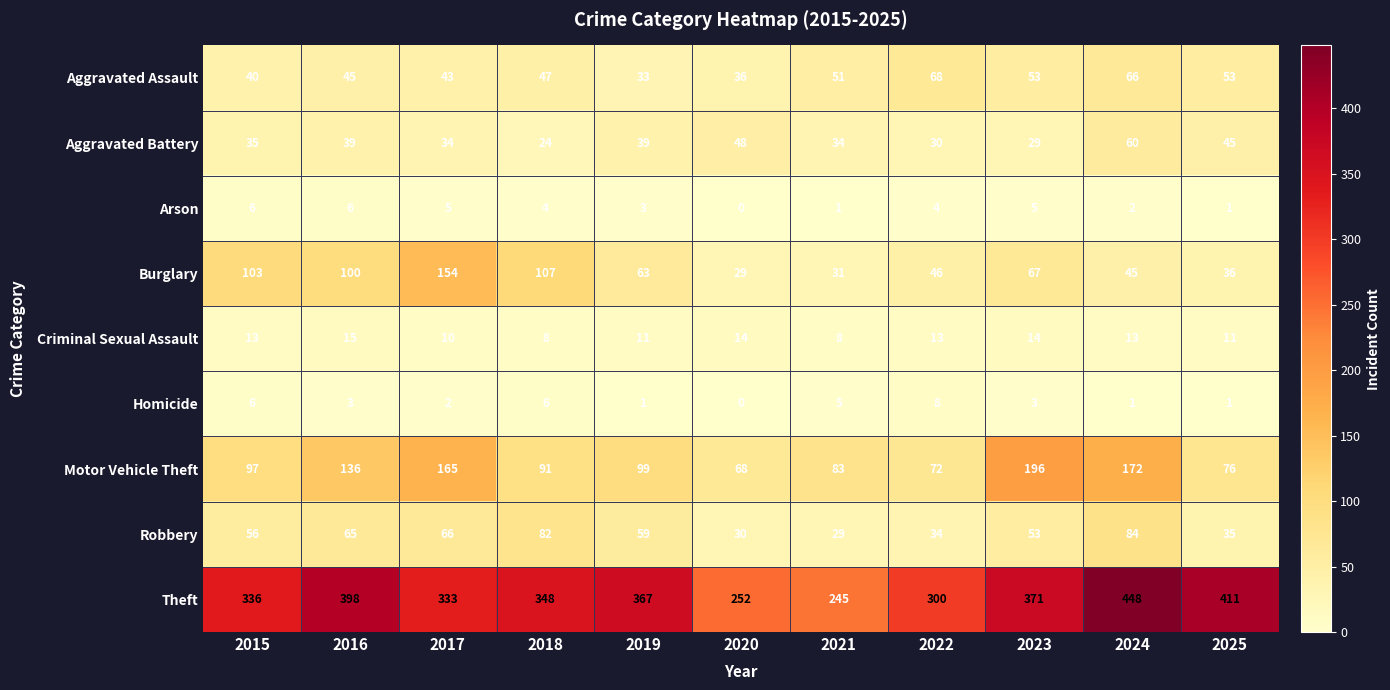

What is the difference between the maximum and minimum values in the Homicide series?

8